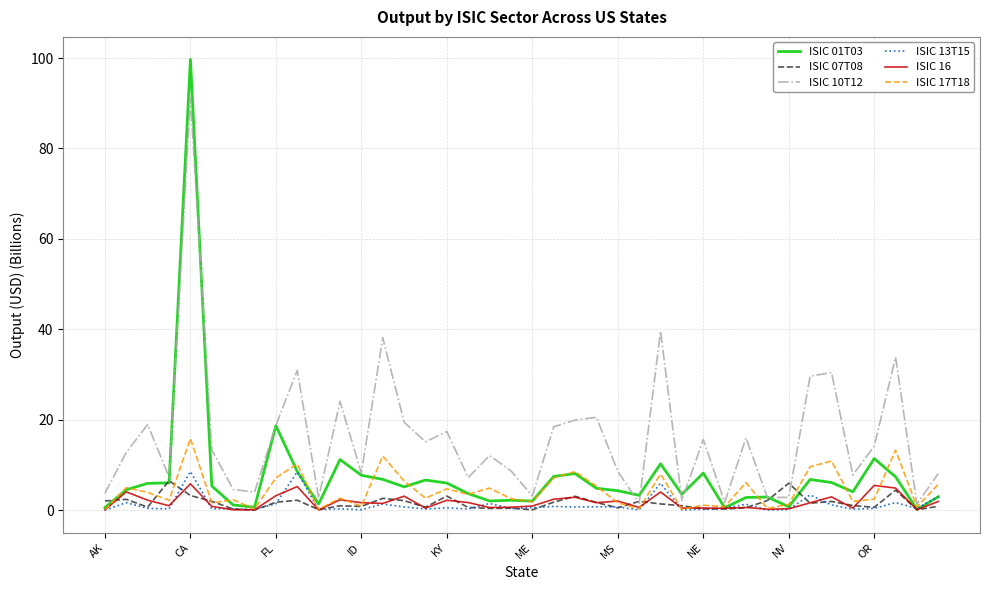

What is the maximum value shown in the chart?

99.7